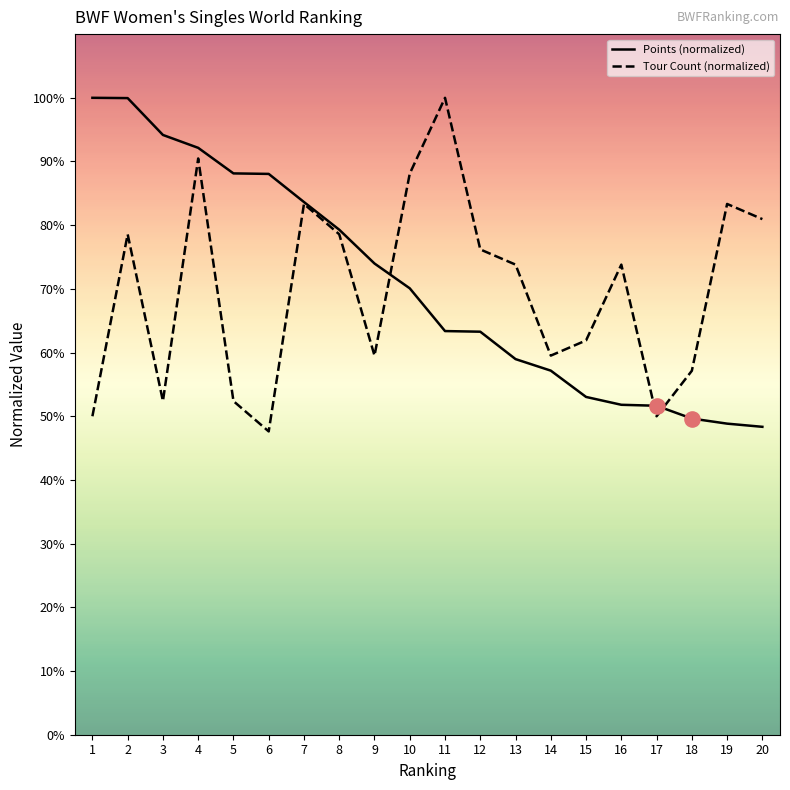

Between 15 and 20, which series saw the biggest shift?

Tour Count (normalized)